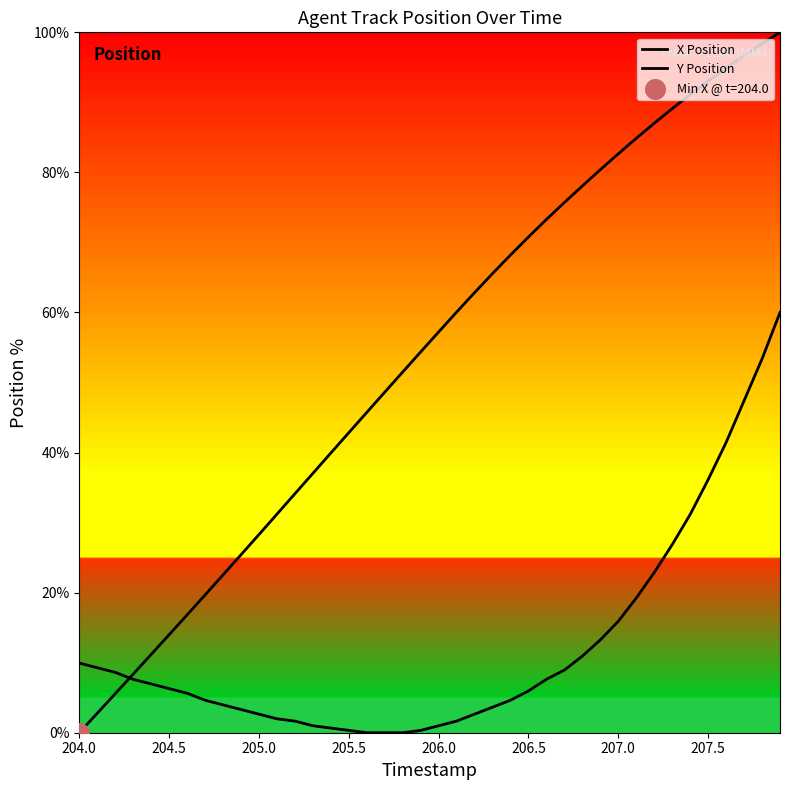

Which series has the largest Y range (max minus min)?

X Position